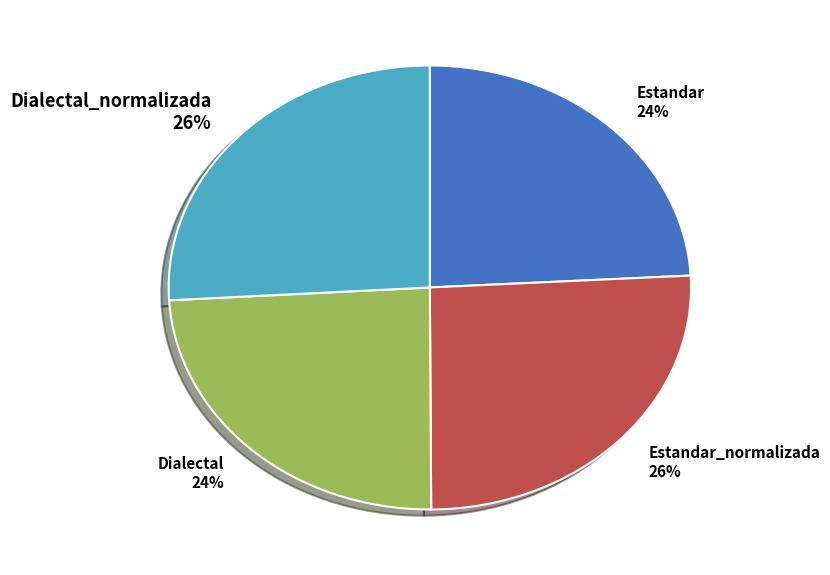

Count the number of slices in the pie.

4